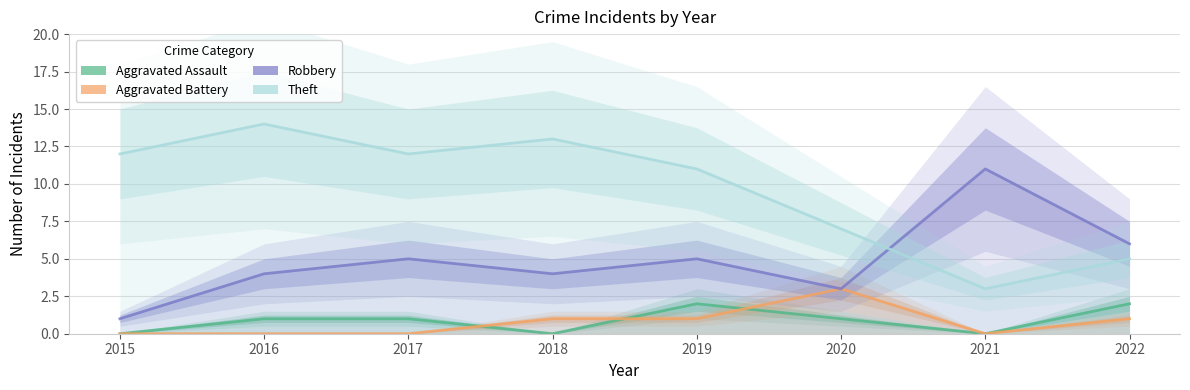

The Aggravated Assault series shows -1 at 2021. True or false?

False